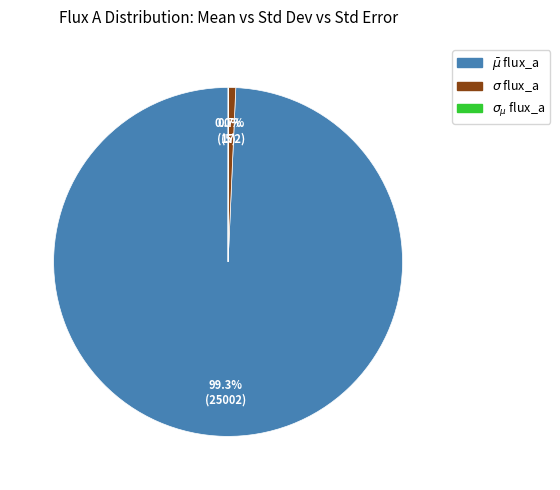

Is there a majority slice in this chart?

Yes